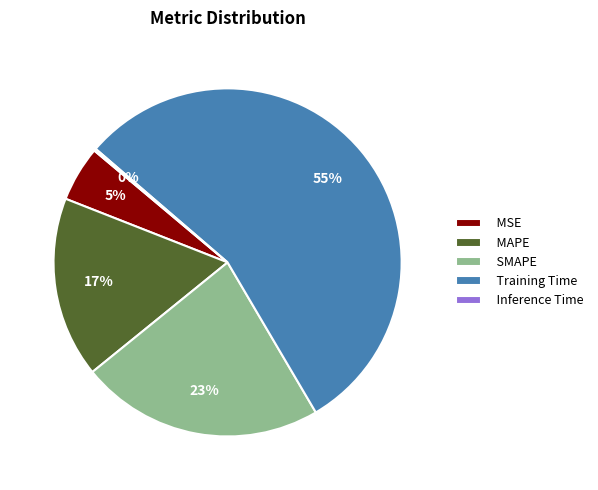

Is there a majority slice in this chart?

Yes